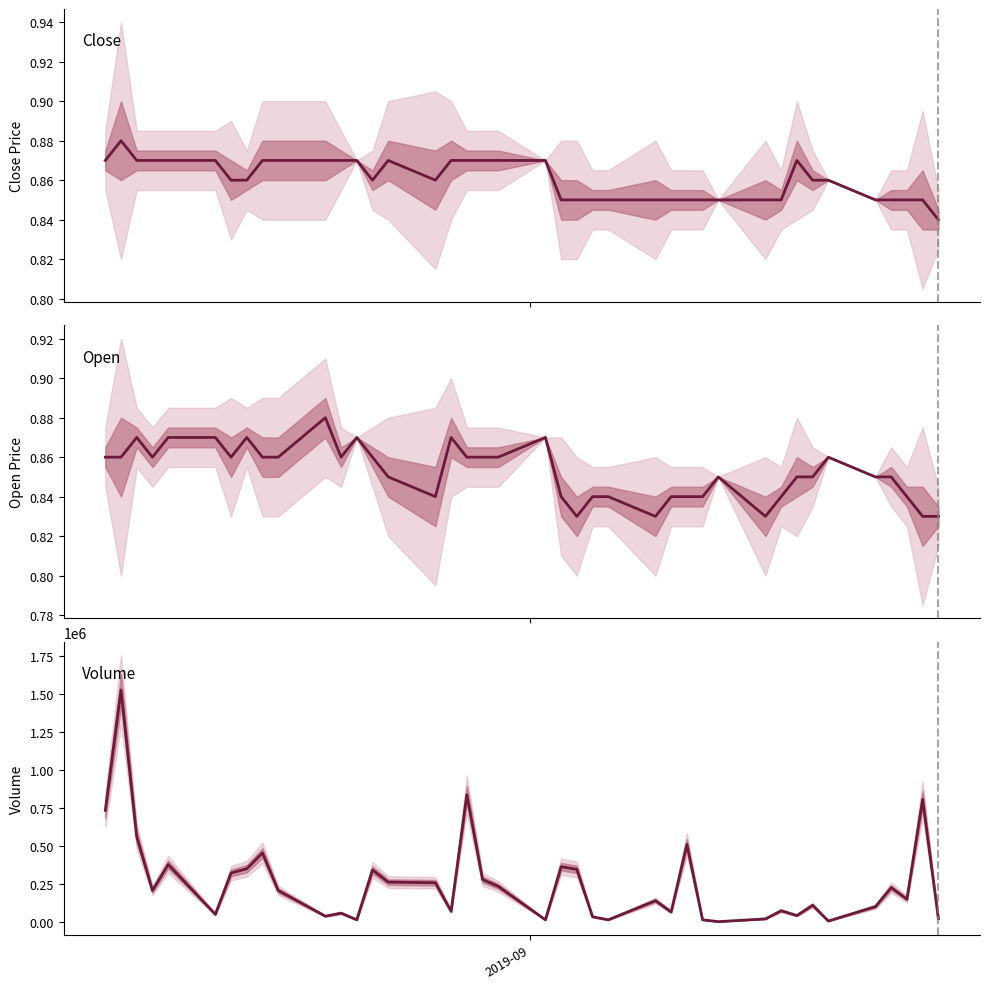

What are all the series names shown in the legend?

Close, Open, Volume